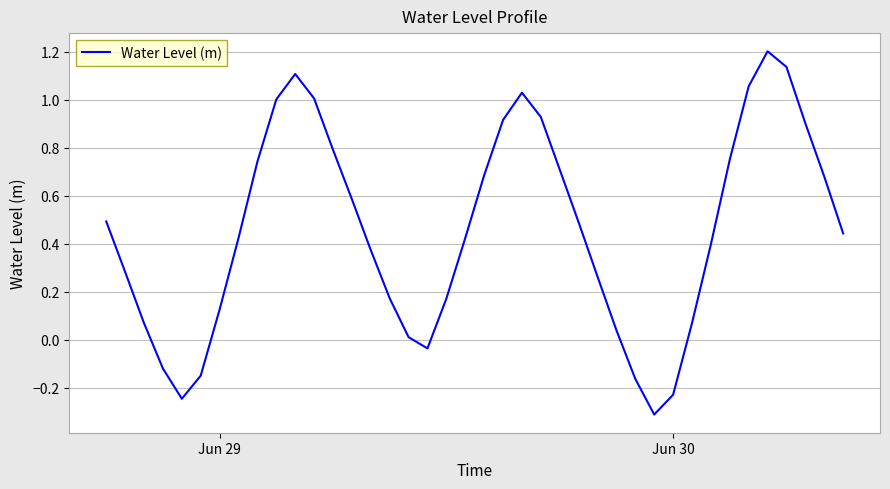

How many values exceed 0?

33